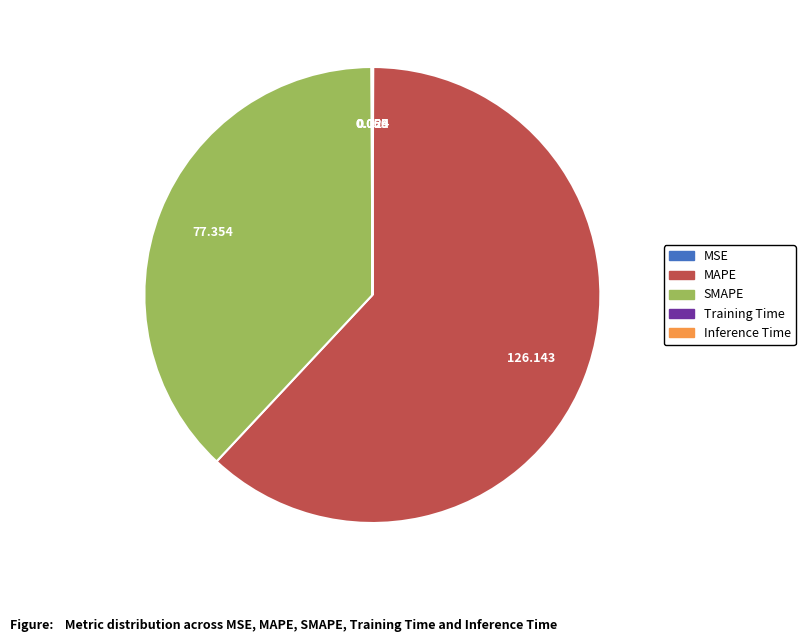

Does SMAPE account for over 50% of the chart?

No